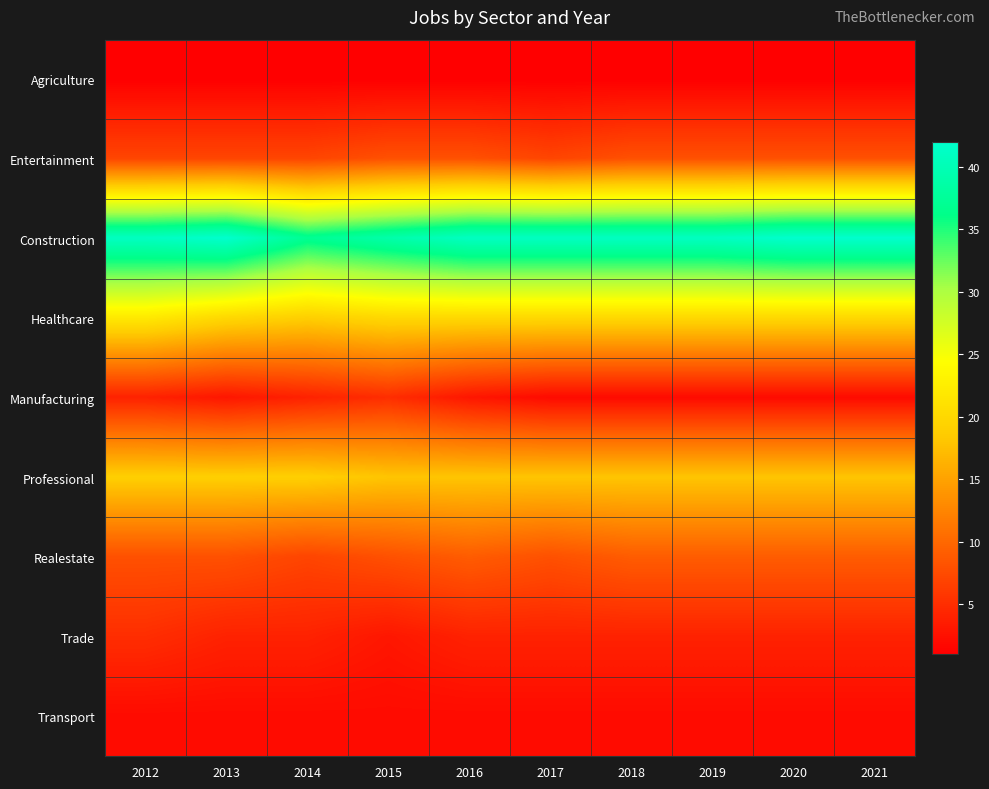

Which series has the largest total across all categories?

Construction